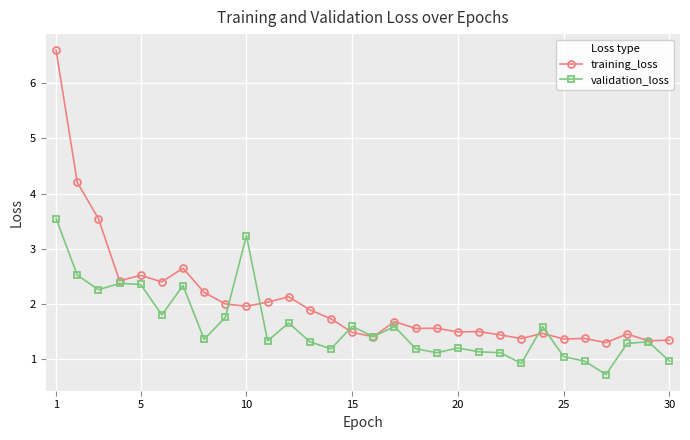

True or false: training_loss has more than 2 points higher than both neighbors.

True